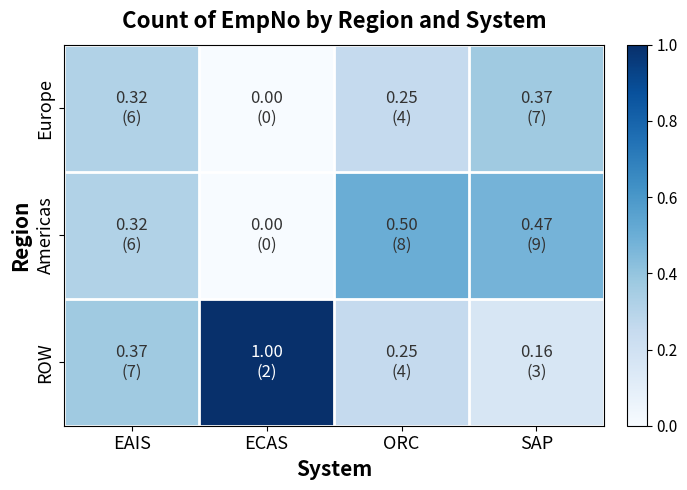

Reading left to right, extract all data points from this chart.

ROW: EAIS=0.4	ECAS=1.0	ORC=0.2	SAP=0.2
Americas: EAIS=0.3	ECAS=0.0	ORC=0.5	SAP=0.5
Europe: EAIS=0.3	ECAS=0.0	ORC=0.2	SAP=0.4